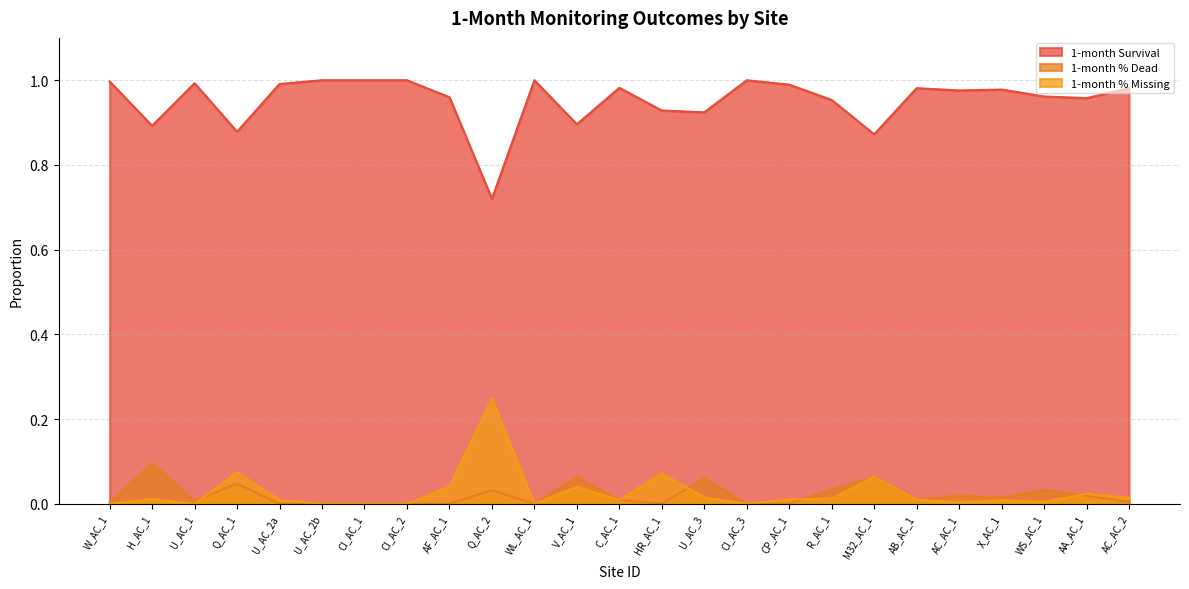

True or false: 1-month Survival has a value of 1.0 at X_AC_1.

True